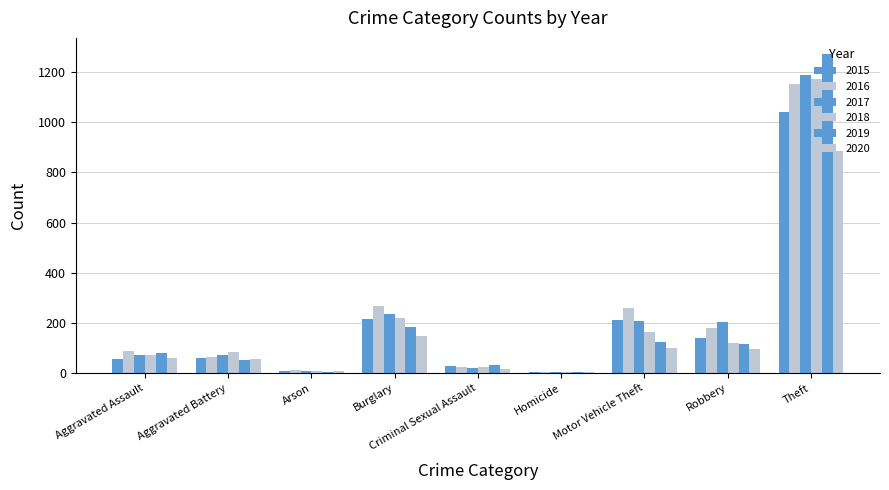

At which category is the sum across all series the highest?

Theft